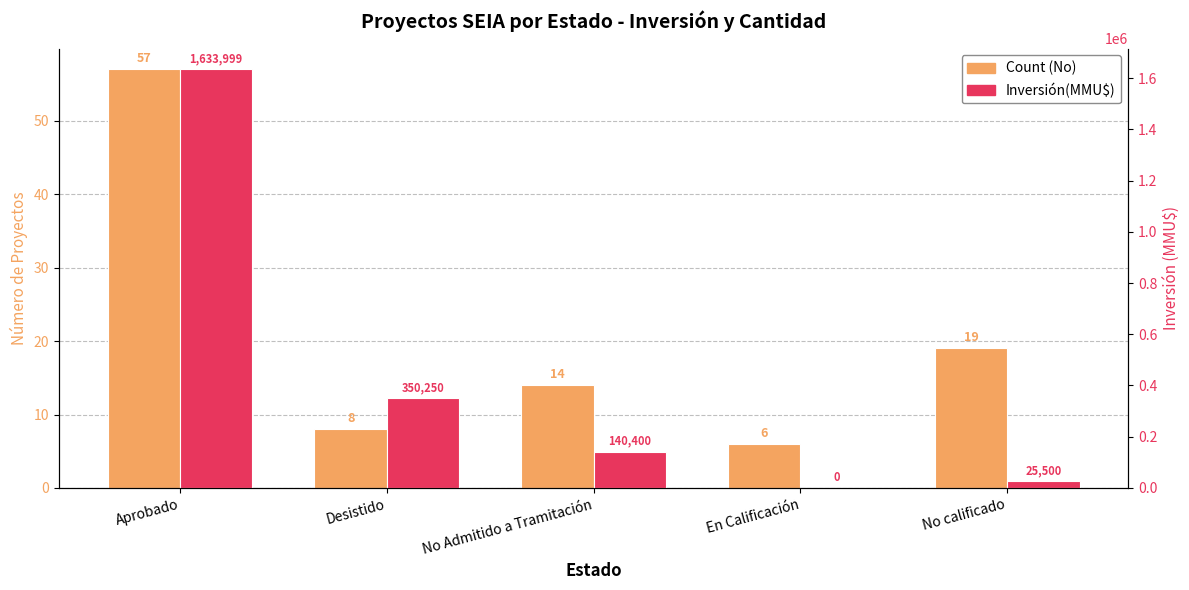

Which series changed the most between Aprobado and En Calificación?

Inversión(MMU$)